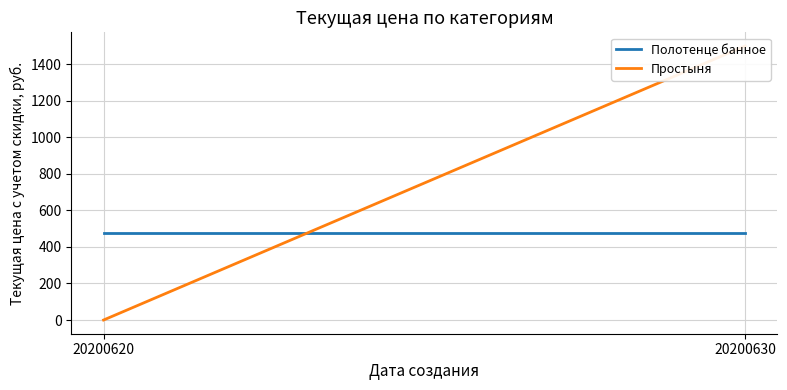

True or false: Полотенце банное has a value of 179 at 20200630.

False